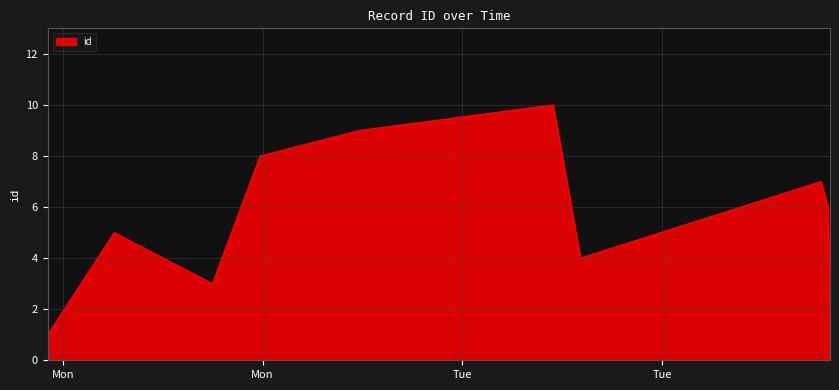

Does the chart have visible grid lines?

Yes